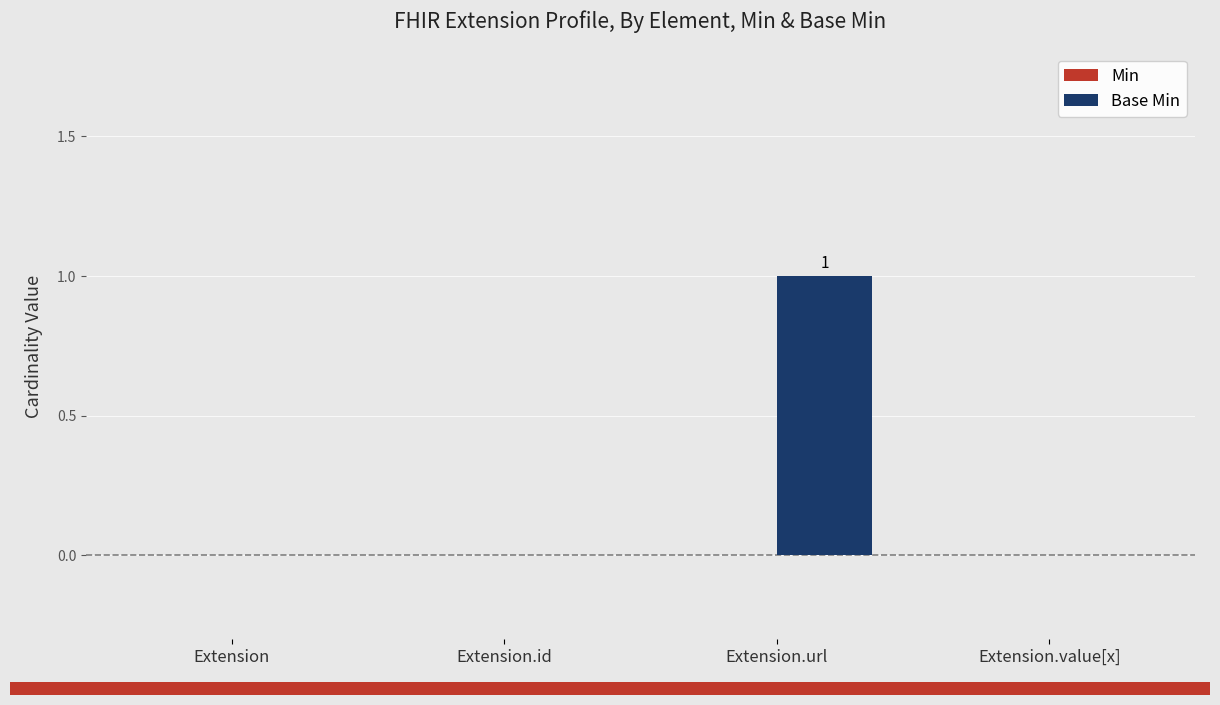

Which has a higher value, Extension.url or Extension?

Extension.url